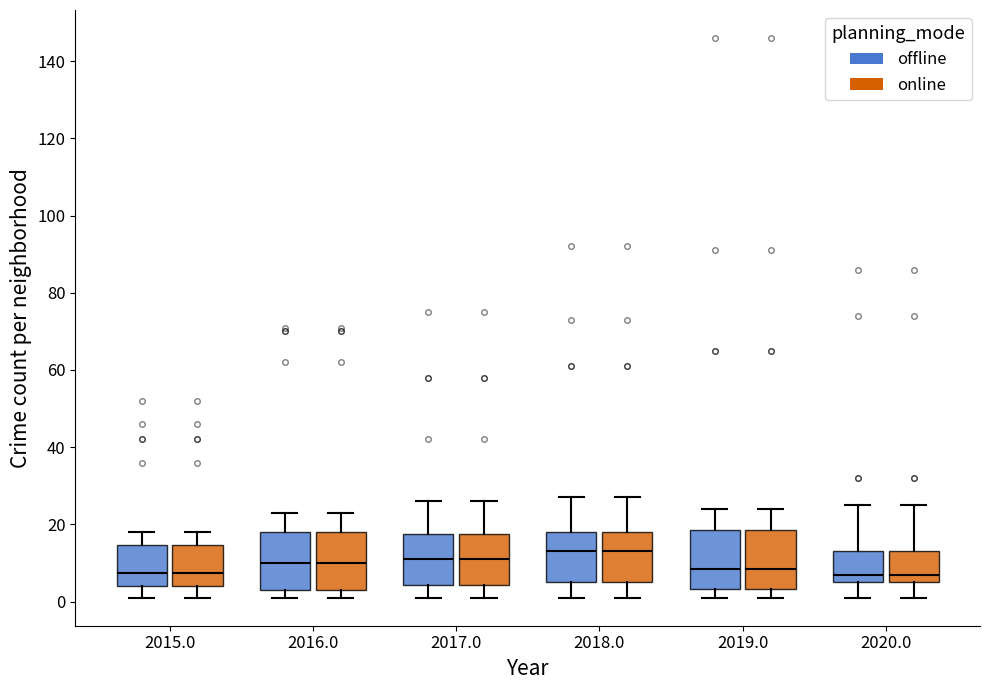

Reading left to right, transcribe this box plot: for each box, give where its median line is, the range the box spans, and where its two whiskers end, as read against the y-axis. The values are not printed on the chart, so give them approximately, as read against the axis.

2015.0 (offline): median 8, box 4 to 14, whiskers 2 to 18
2015.0 (online): median 8, box 4 to 14, whiskers 2 to 18
2016.0 (offline): median 10, box 4 to 18, whiskers 2 to 24
2016.0 (online): median 10, box 4 to 18, whiskers 2 to 24
2017.0 (offline): median 12, box 4 to 18, whiskers 2 to 26
2017.0 (online): median 12, box 4 to 18, whiskers 2 to 26
2018.0 (offline): median 14, box 6 to 18, whiskers 2 to 28
2018.0 (online): median 14, box 6 to 18, whiskers 2 to 28
2019.0 (offline): median 8, box 4 to 18, whiskers 2 to 24
2019.0 (online): median 8, box 4 to 18, whiskers 2 to 24
2020.0 (offline): median 8, box 6 to 14, whiskers 2 to 26
2020.0 (online): median 8, box 6 to 14, whiskers 2 to 26